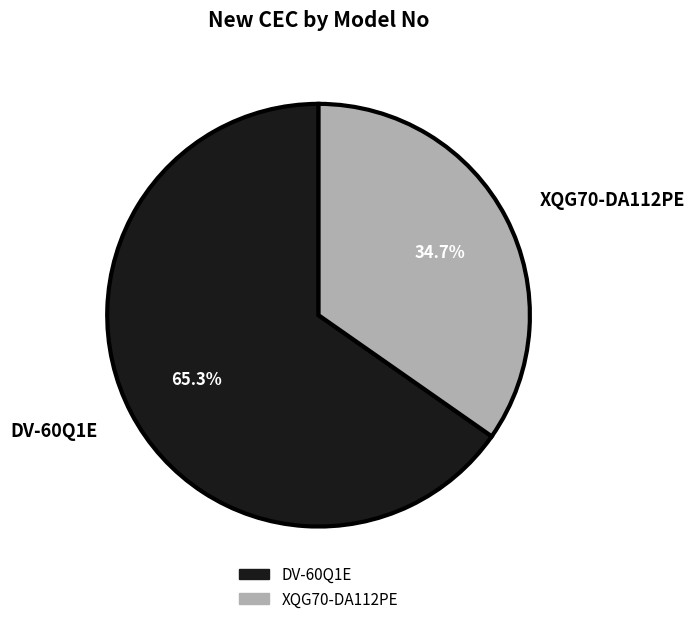

Approximately how many times larger is the value at XQG70-DA112PE compared to DV-60Q1E?

0.5